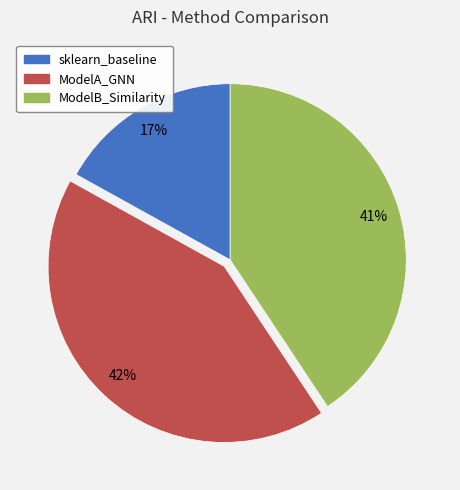

What percentage is the ModelA_GNN slice, to the nearest percent?

42%